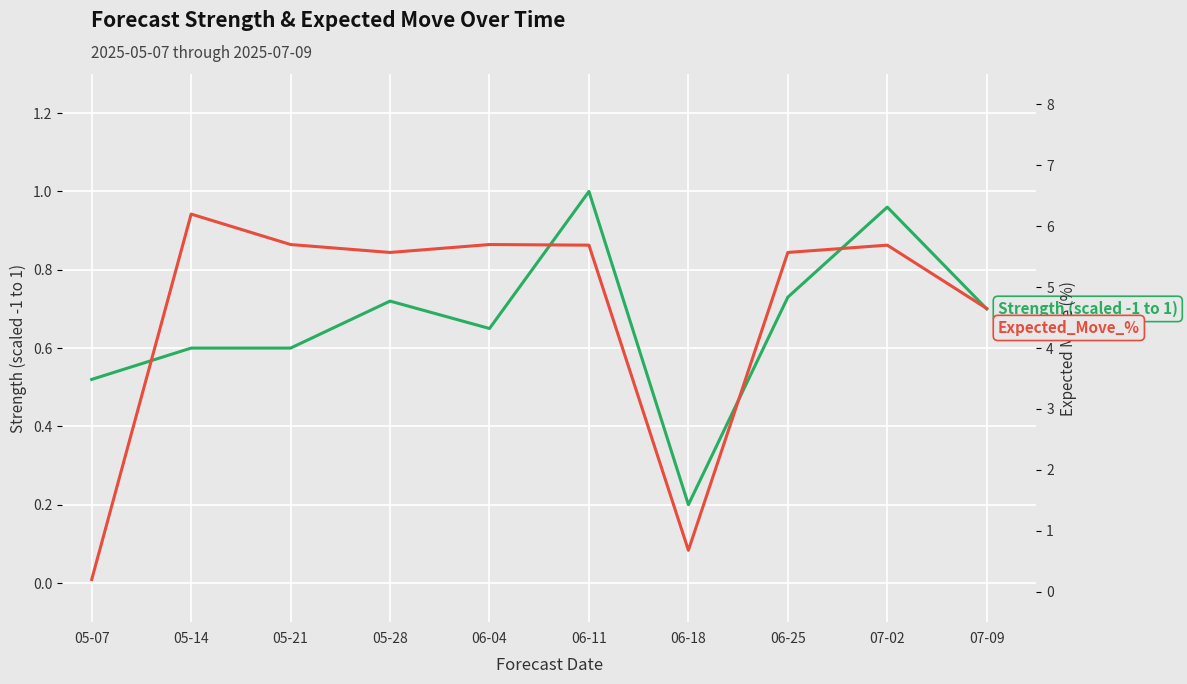

List the series in order of their overall mean, lowest first.

Strength (scaled -1 to 1), Expected_Move_%